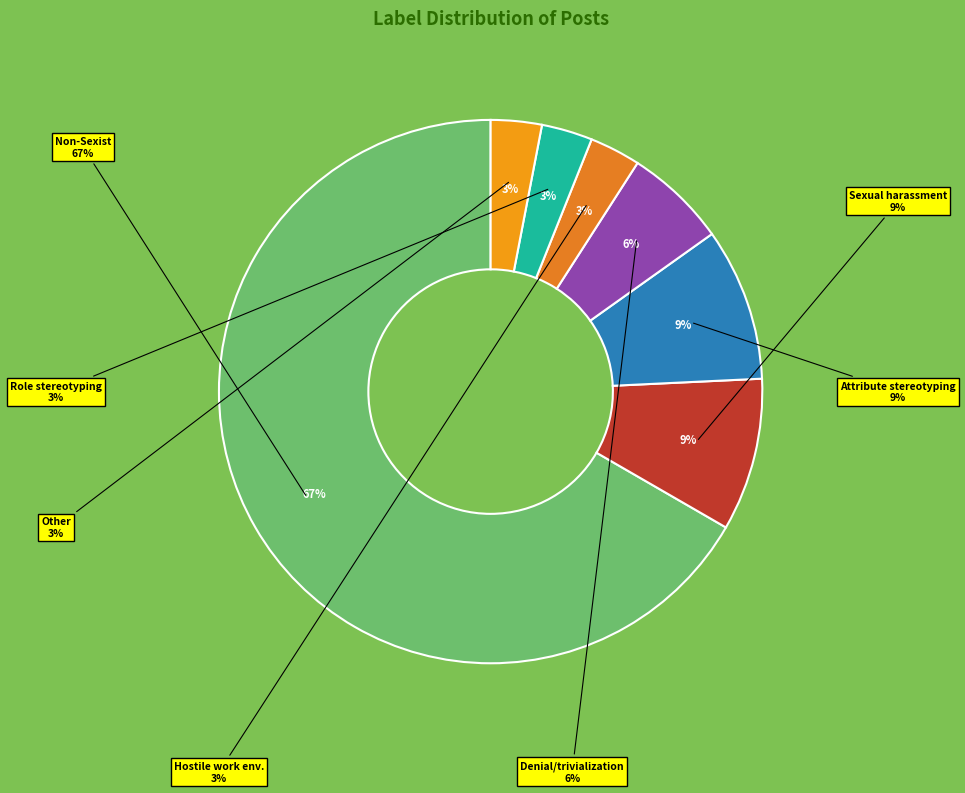

What is the change in value from Sexual_harassment to Hostile_work_environment?

-2